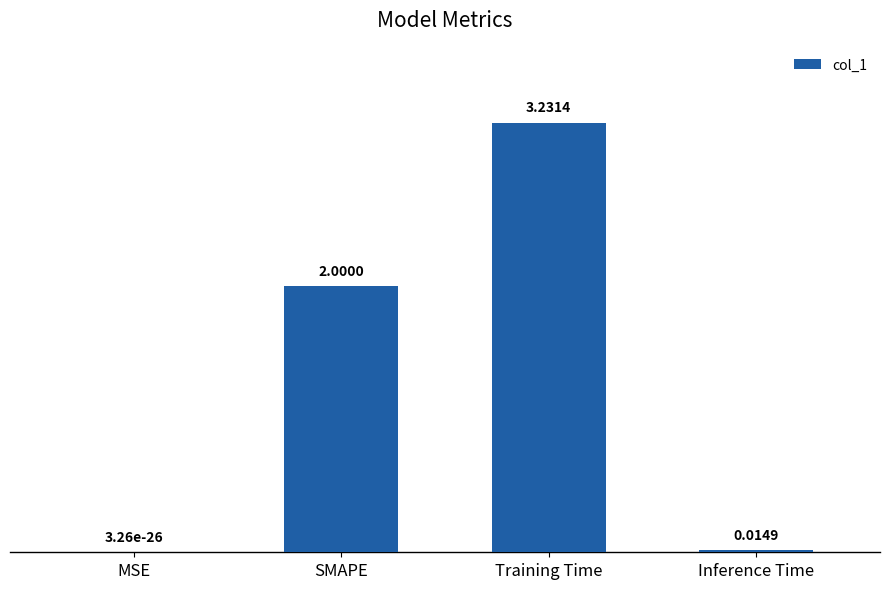

Which has a higher value, Inference Time or MSE?

Inference Time